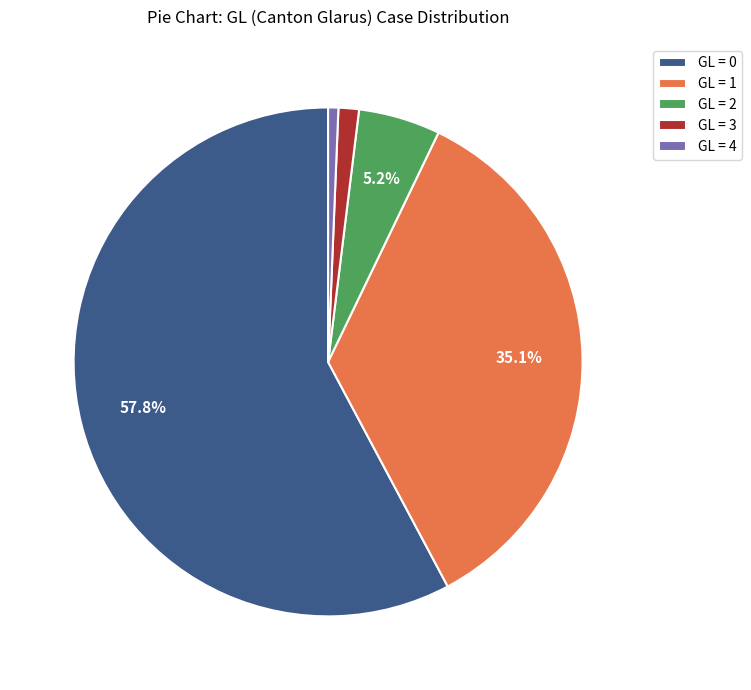

What percentage is NOT represented by GL = 1?

64.9%